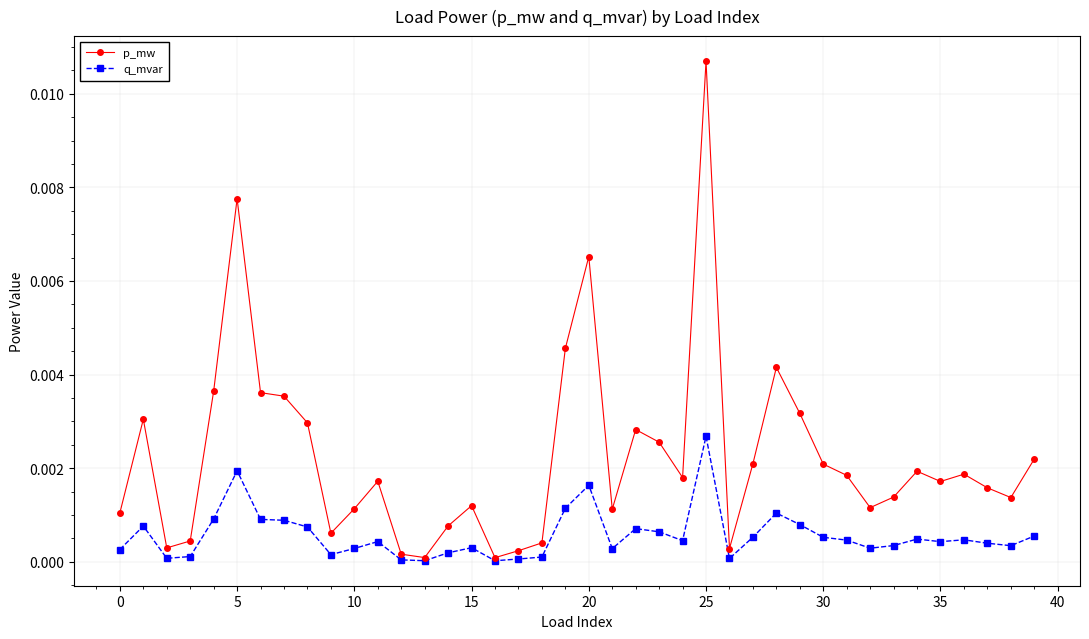

True or false: q_mvar has more than 1 points higher than both neighbors.

True